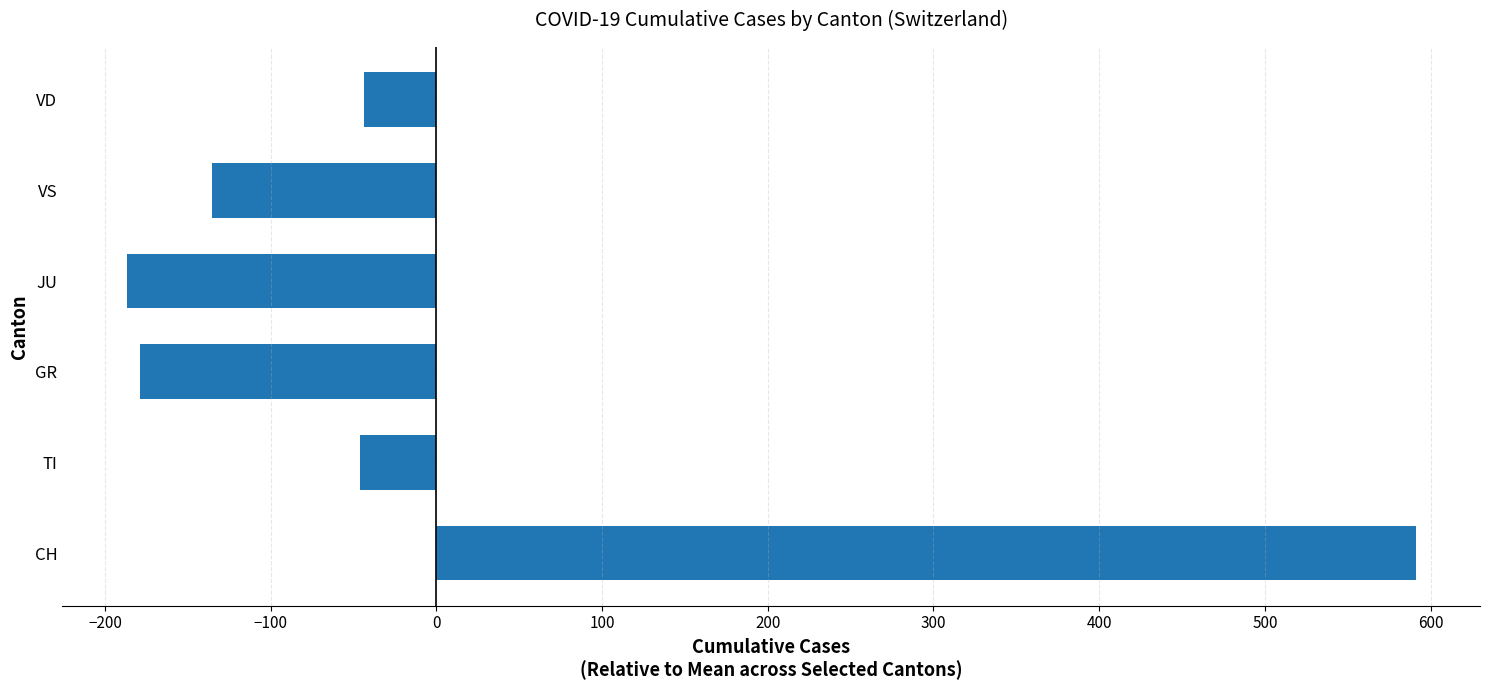

The chart shows a value of 590.9 at CH. True or false?

True